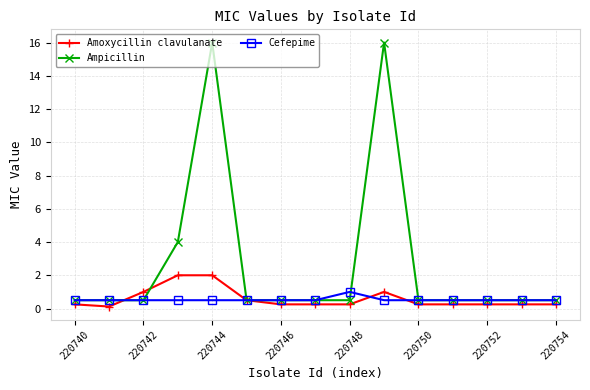

What is the value of the Cefepime point at the 11th from the left?

0.5